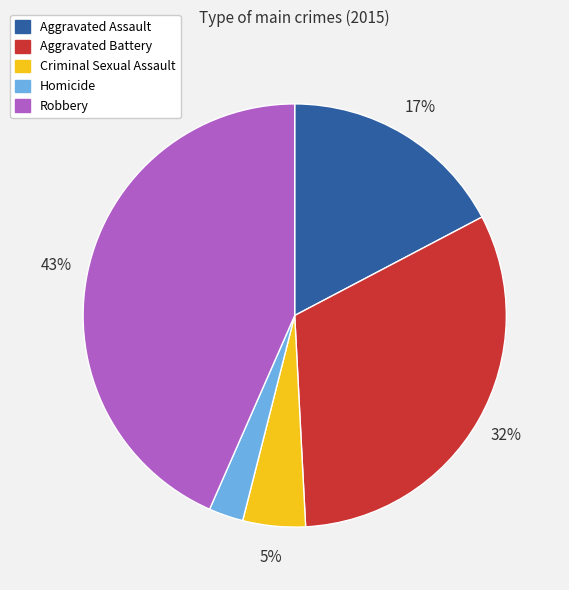

To the nearest percent, what is the difference between the Aggravated Battery and Aggravated Assault slice percentages?

15%